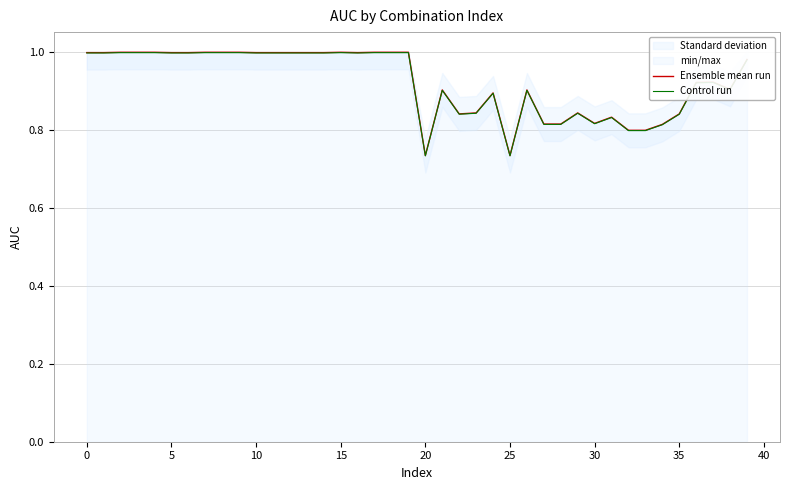

Is this an area chart (filled region under the line)?

No